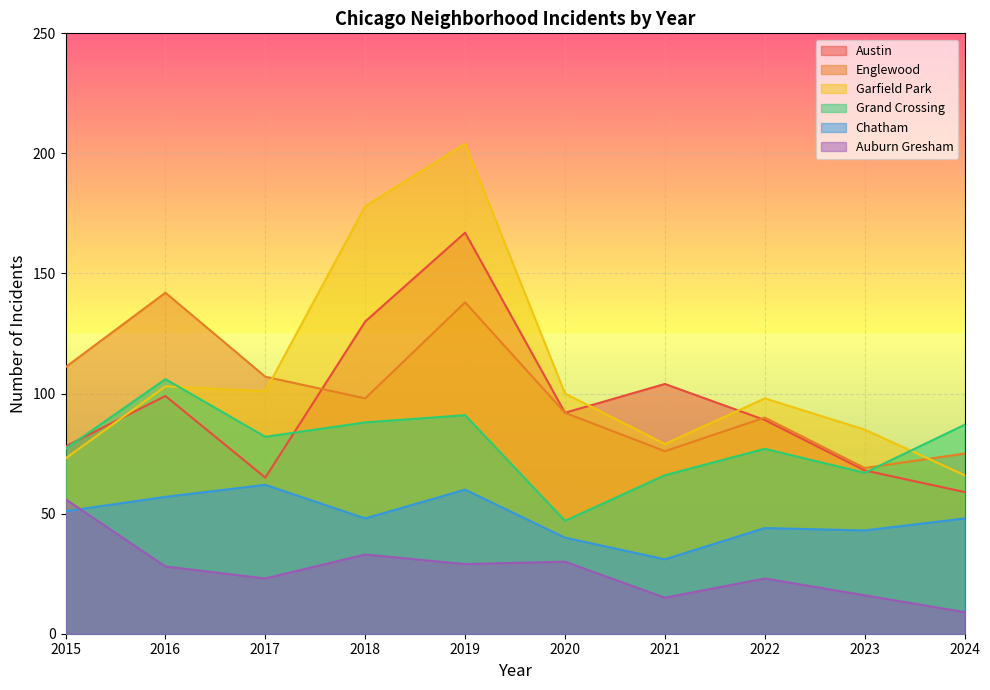

How many values in the Auburn Gresham series exceed 28?

4